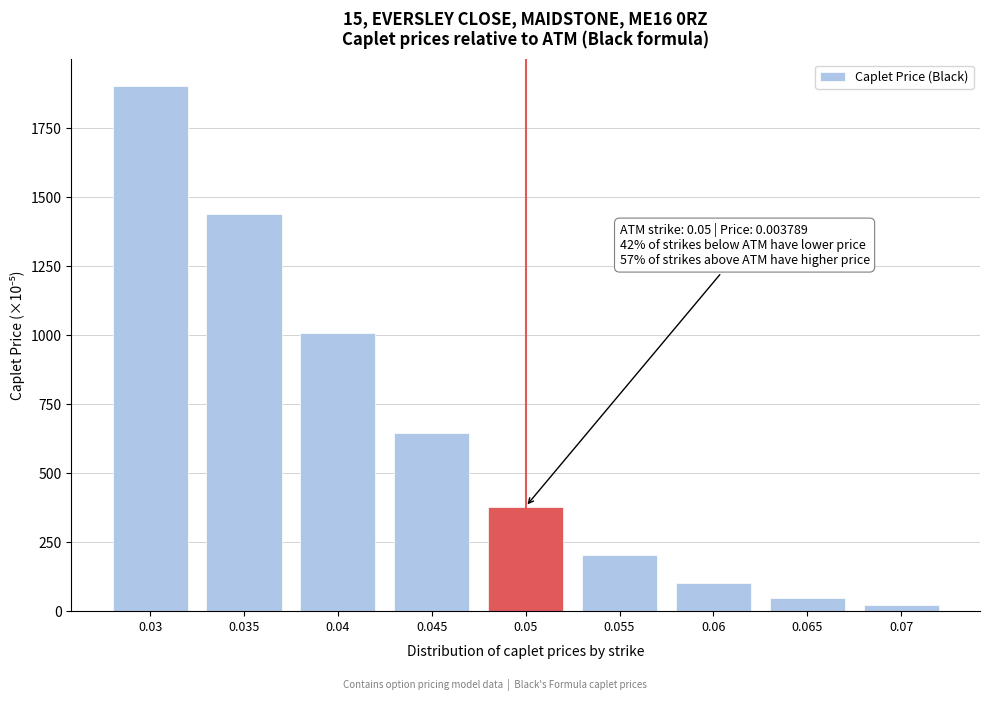

Reading left to right, what are all the values shown in this chart?

1903.7	1438.6	1007.6	646.3	378.9	204.1	102.1	48.0	21.4